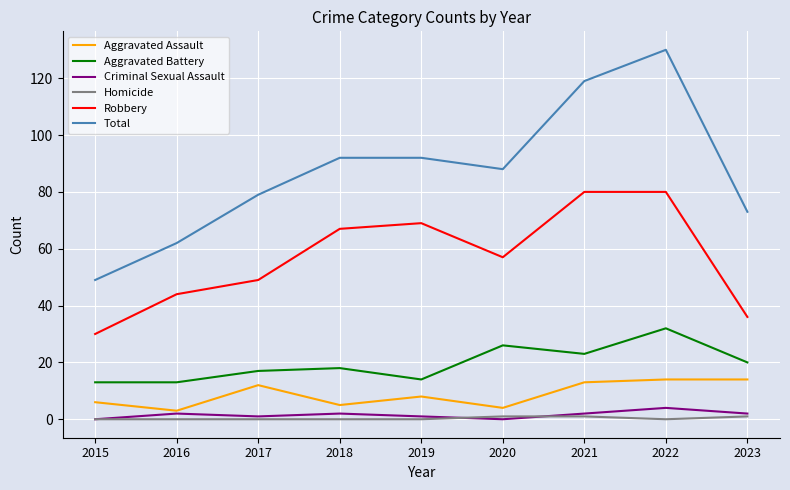

Reading left to right, extract all data points from this chart.

Aggravated Assault: 6	3	12	5	8	4	13	14	14
Aggravated Battery: 13	13	17	18	14	26	23	32	20
Criminal Sexual Assault: 0	2	1	2	1	0	2	4	2
Homicide: 0	0	0	0	0	1	1	0	1
Robbery: 30	44	49	67	69	57	80	80	36
Total: 49	62	79	92	92	88	119	130	73